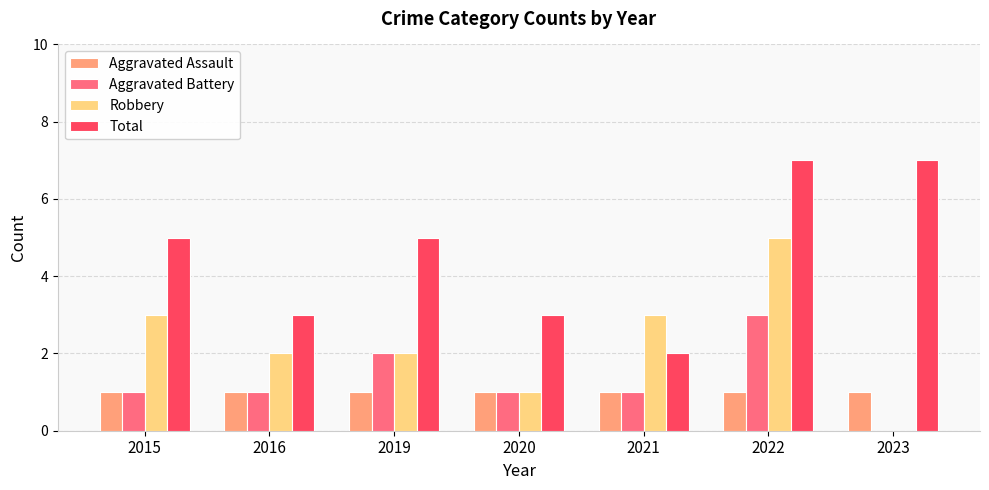

Is the value of Aggravated Battery at 2020 greater than the value of Total at 2022?

No